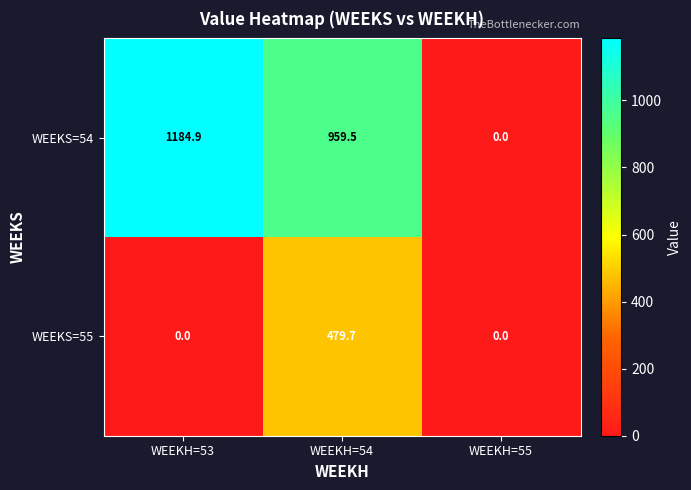

Count the number of categories in the chart.

3